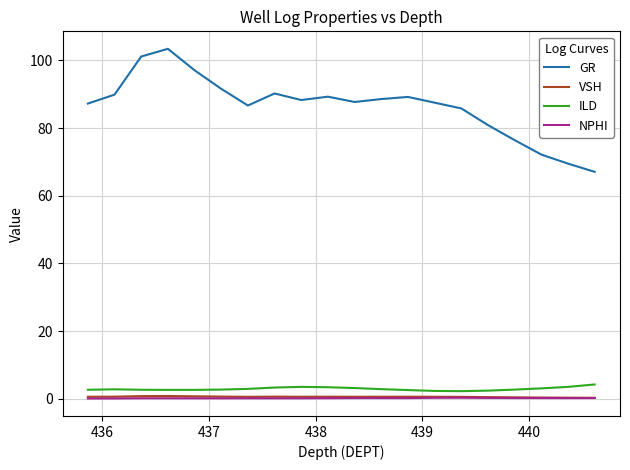

Does the chart have visible grid lines?

Yes